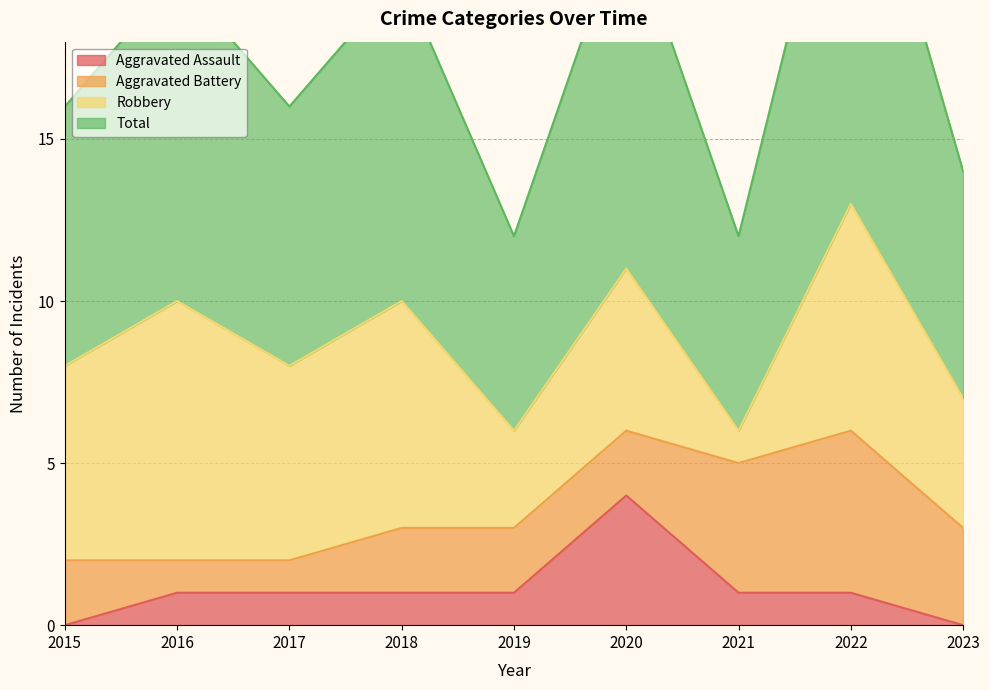

At which label does Aggravated Assault reach its peak?

2020